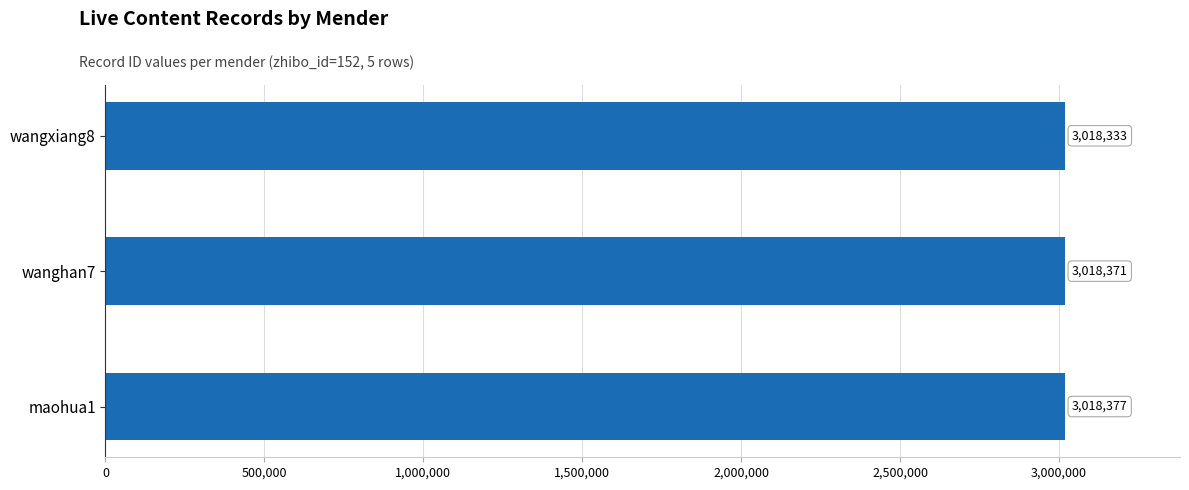

What is the change in value from maohua1 to wanghan7?

-6